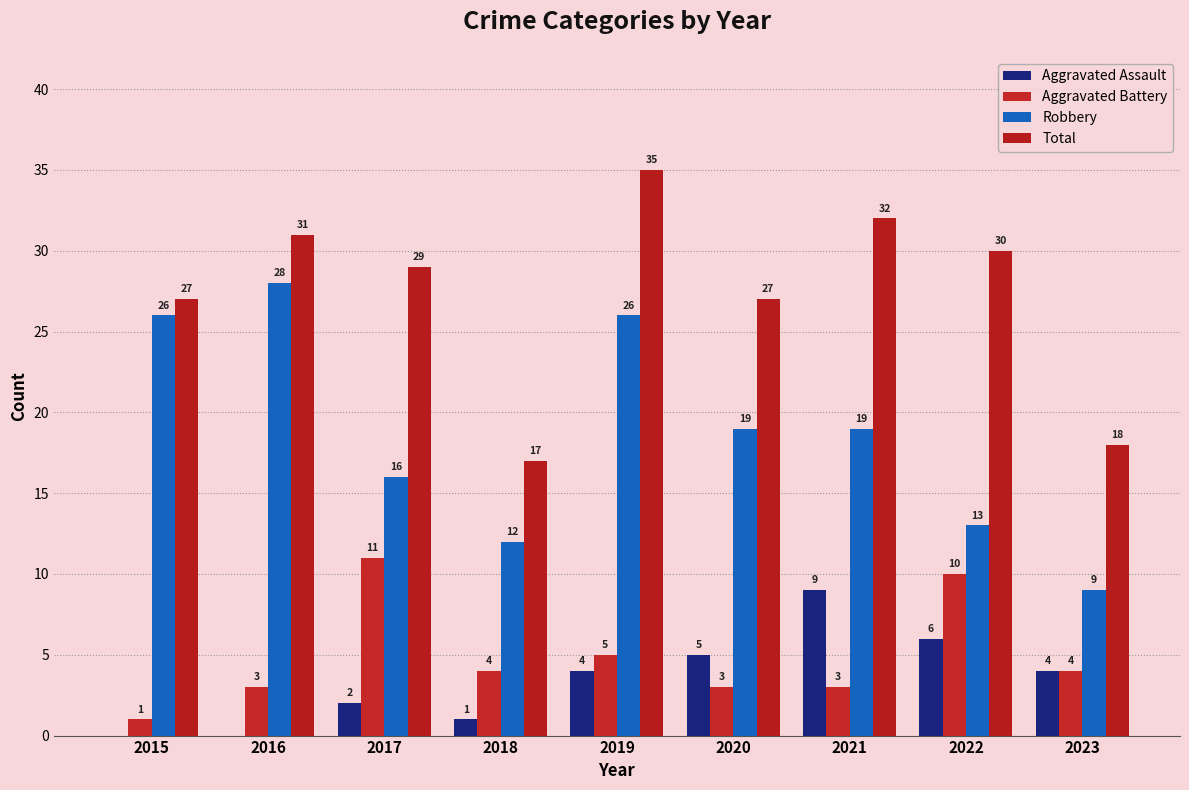

List the series in order of their peak value, lowest first.

Aggravated Assault, Aggravated Battery, Robbery, Total